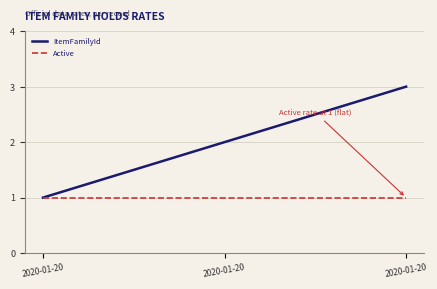

How many values in the ItemFamilyId series are below 2?

1